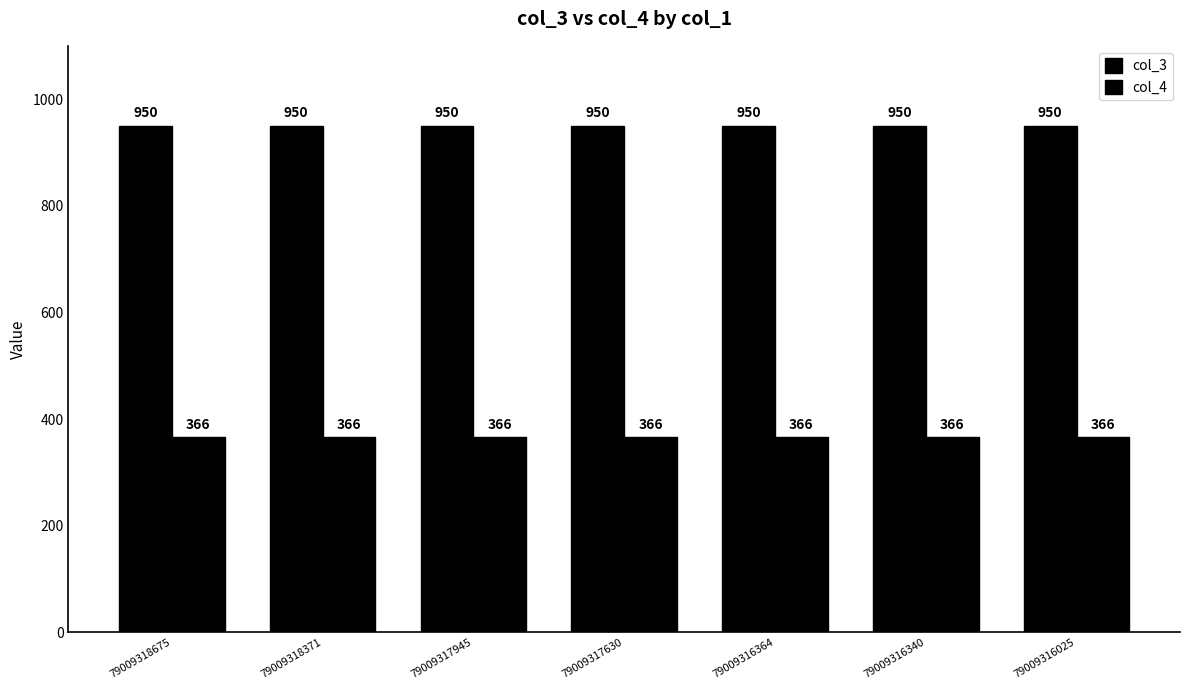

How many categories are shown in the chart?

7